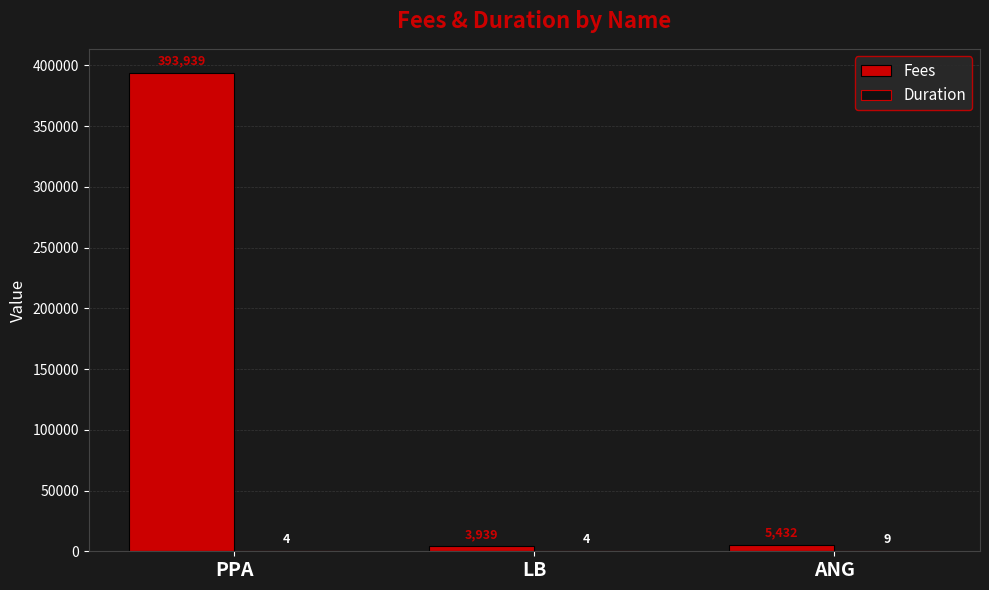

What is the greatest value displayed?

393939